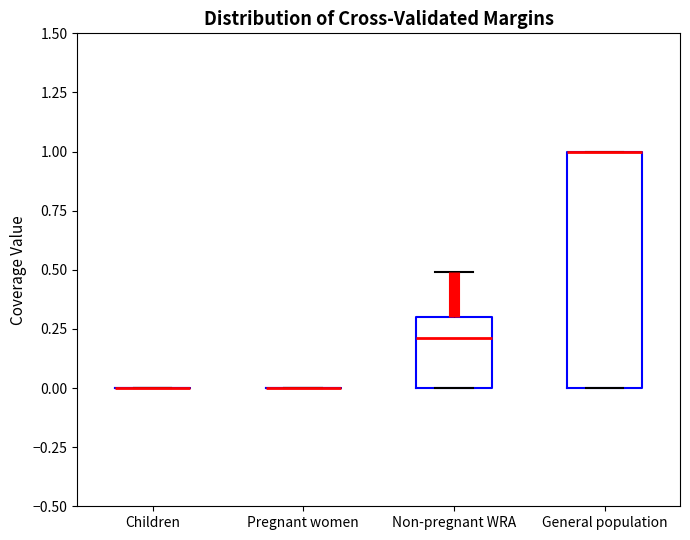

Comparing the boxes themselves (not the whiskers), which one is the tallest?

General population